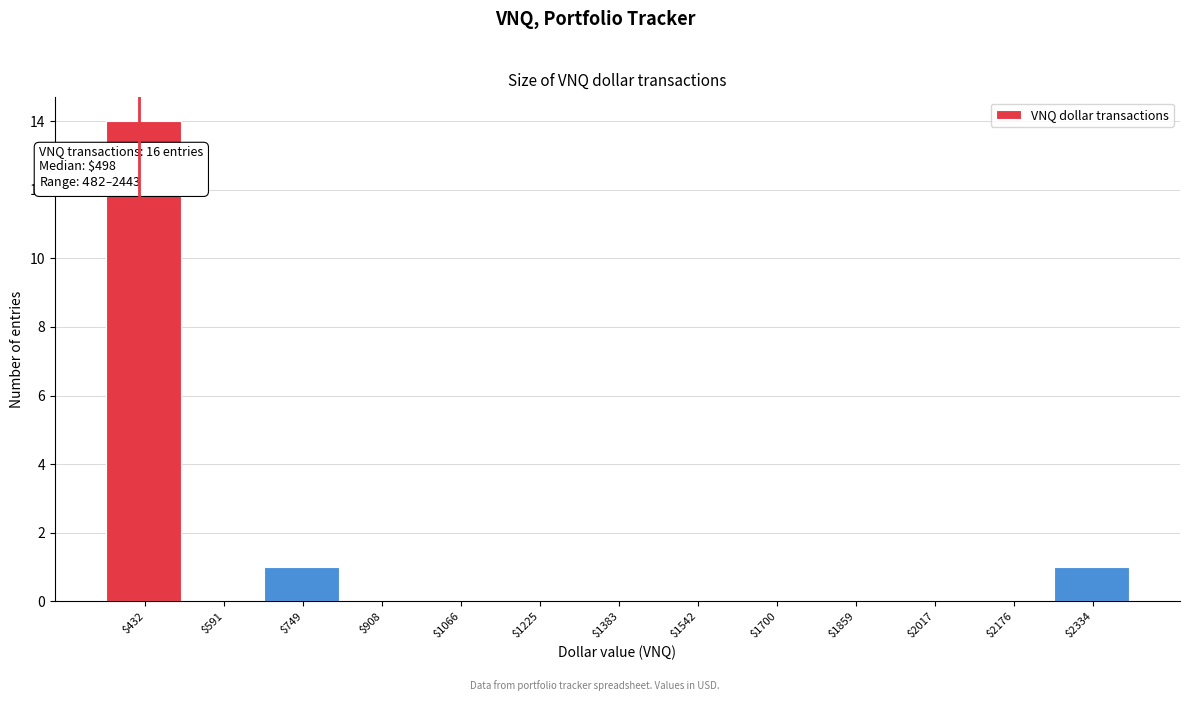

What is the greatest value displayed?

14